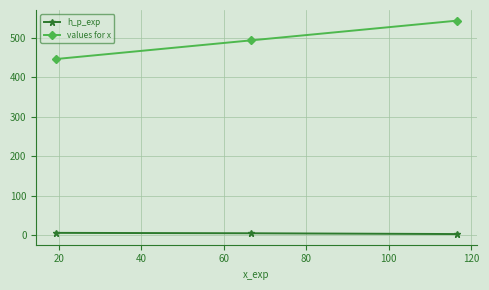

List the series in order of their overall mean, lowest first.

h_p_exp, values for x